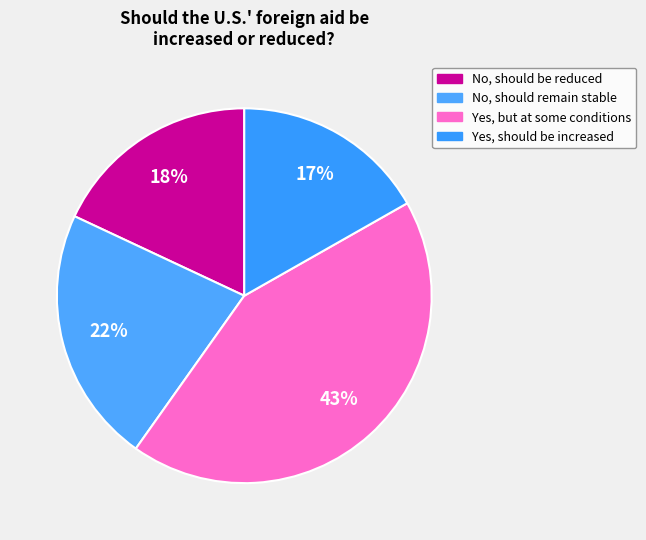

How many segments does this pie chart have?

4